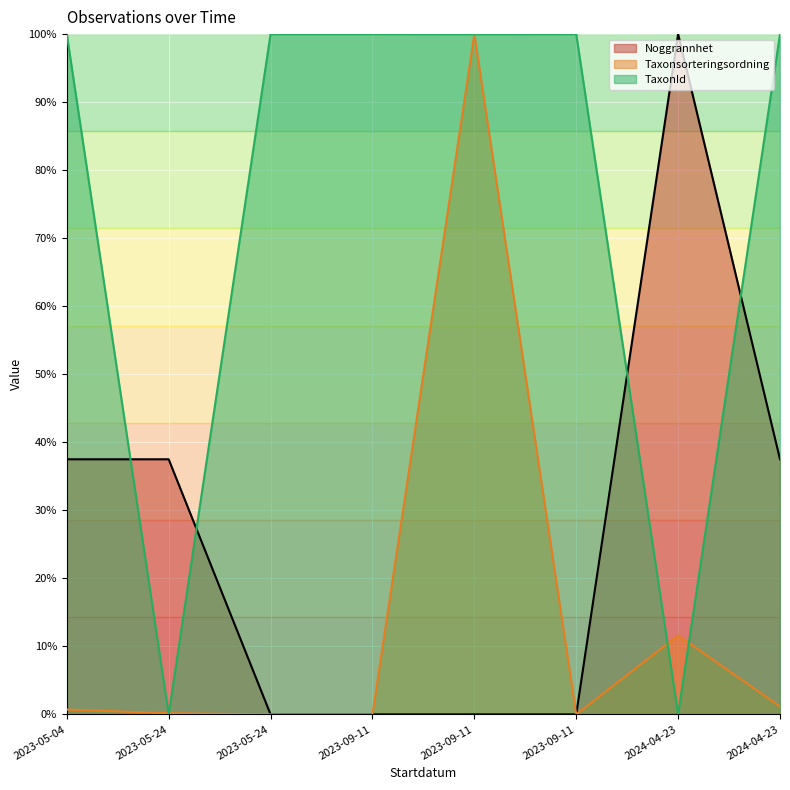

The TaxonId series shows 0.4 at 2023-09-11. True or false?

False